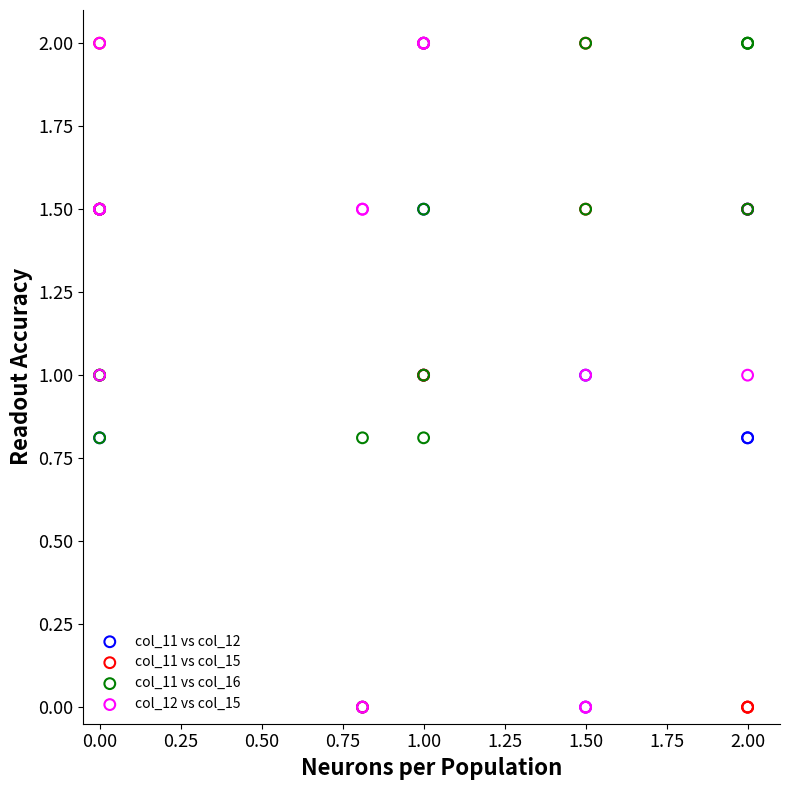

What are all the series names shown in the legend?

col_11 vs col_12, col_11 vs col_15, col_11 vs col_16, col_12 vs col_15